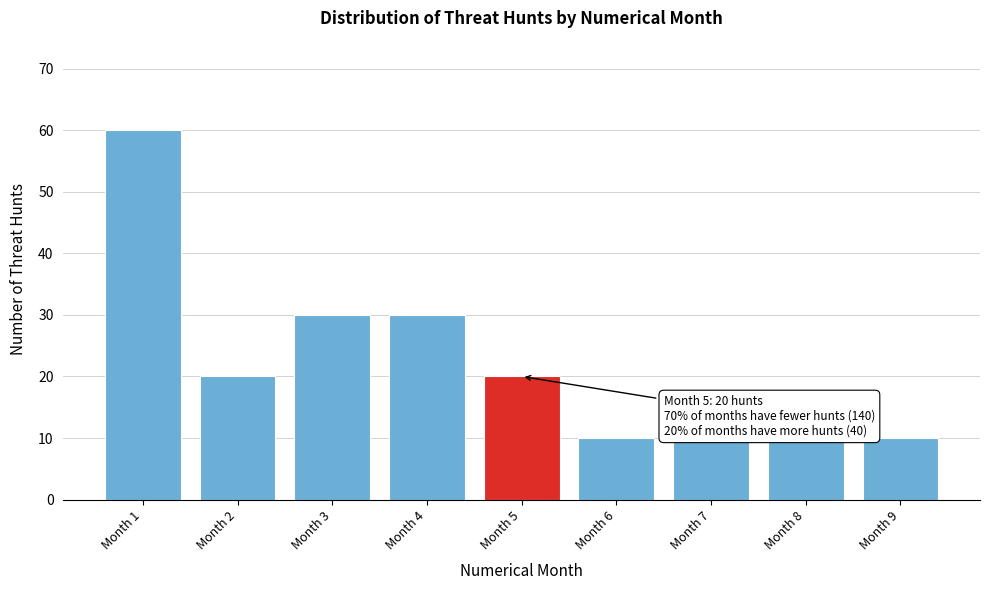

Reading left to right, what are all the values shown in this chart?

Month 1=60	Month 2=20	Month 3=30	Month 4=30	Month 5=20	Month 6=10	Month 7=10	Month 8=10	Month 9=10